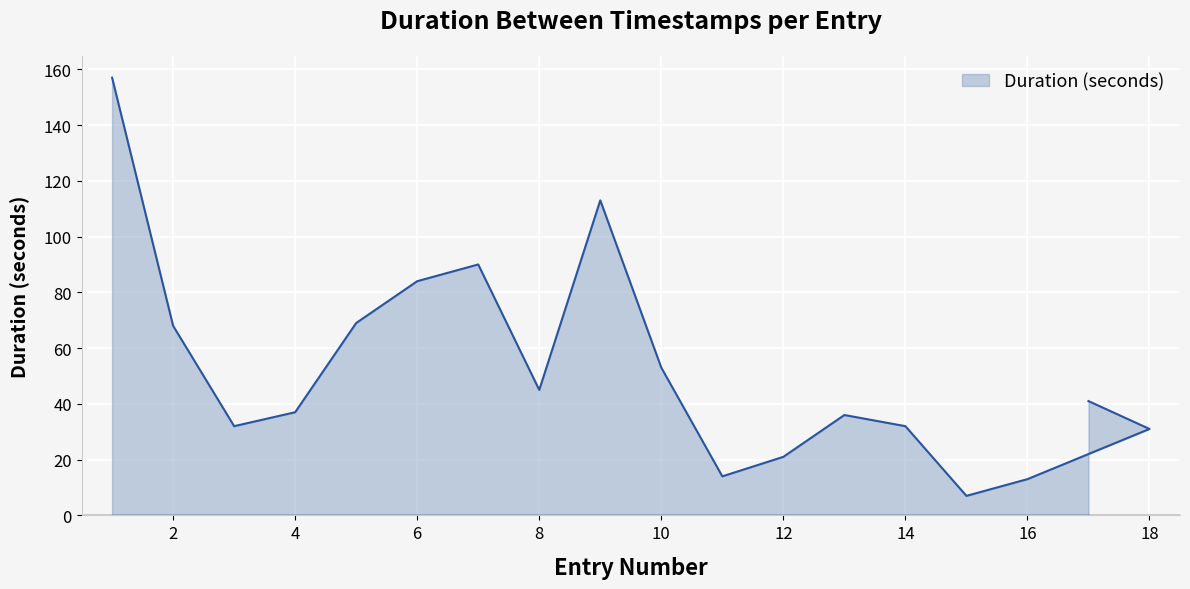

Does the chart display data point markers on the line(s)?

No